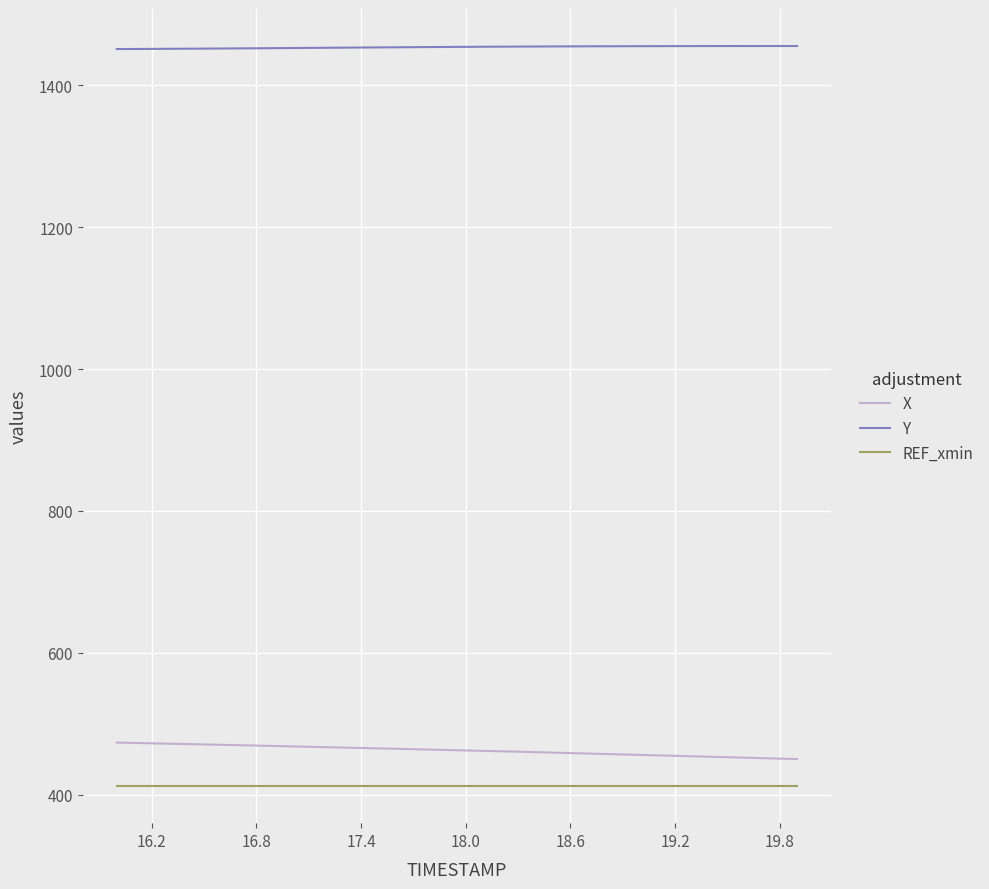

True or false: REF_xmin and X intersect in this chart.

False